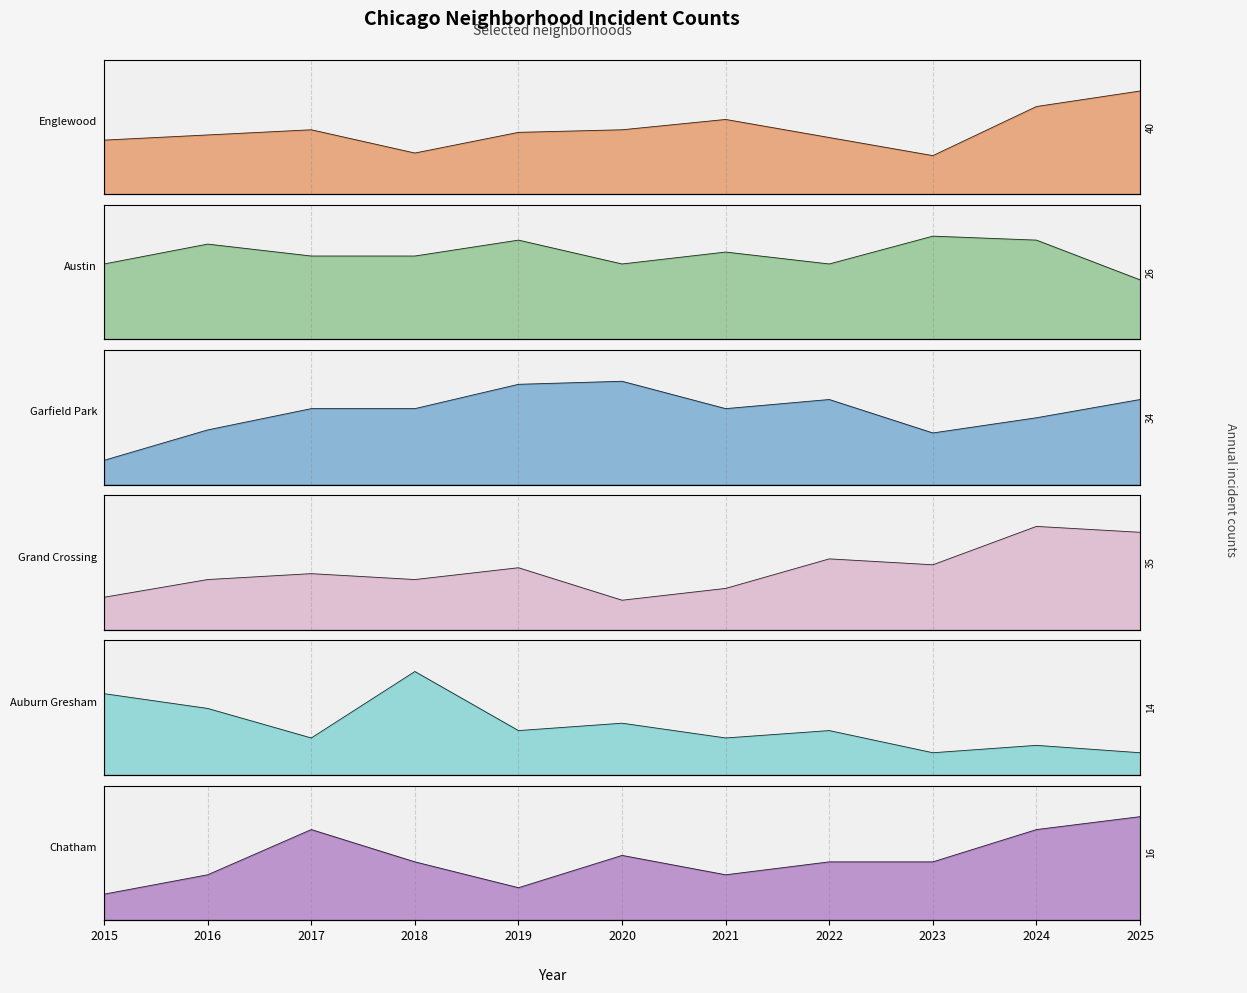

Which series ends up on top after the final intersection of Austin and Garfield Park?

Garfield Park